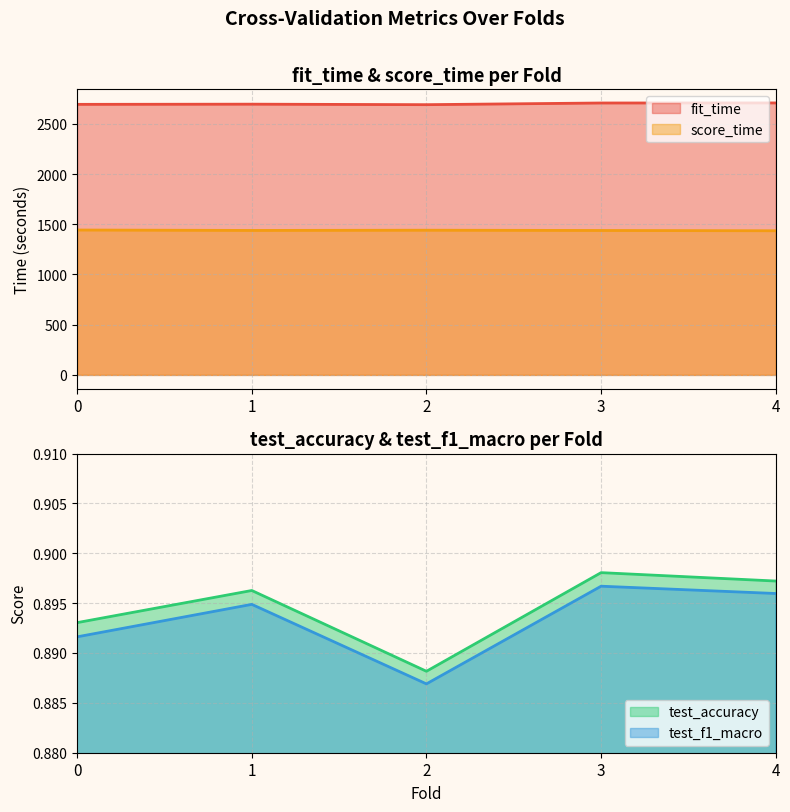

Count the test_accuracy values in the range 0 to 1.

5